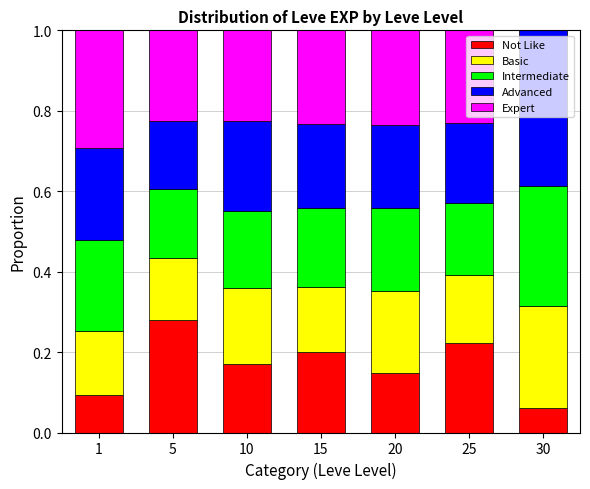

Which category has the highest value in the Not Like series?

5